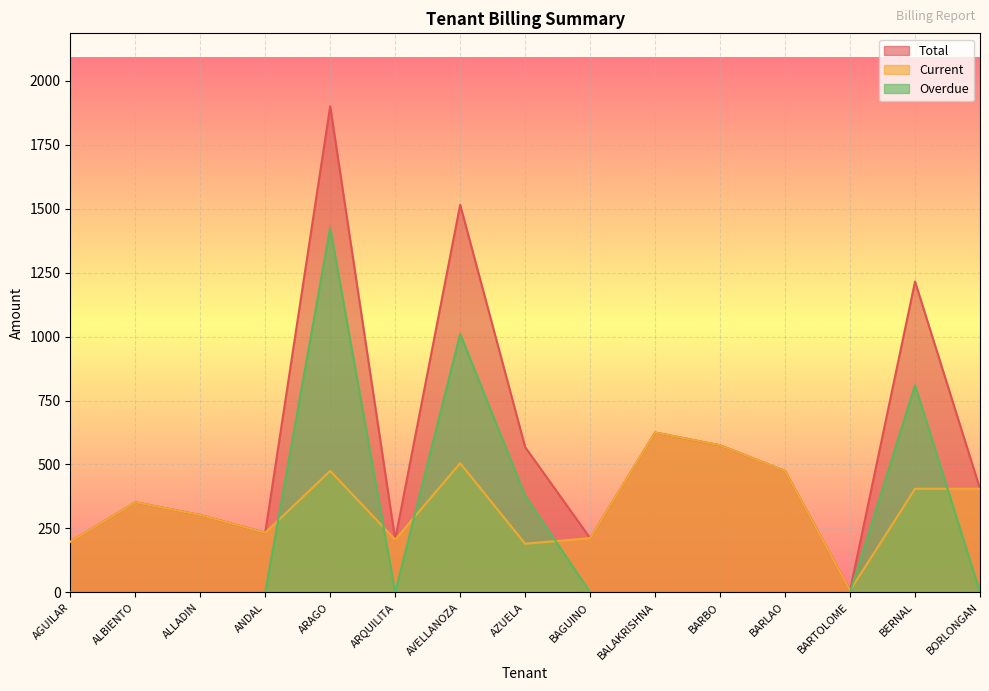

Which label corresponds to the smallest value in the chart?

AGUILAR